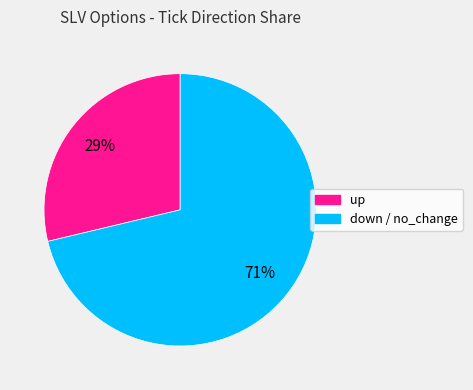

To the nearest percent, what is the average slice percentage?

50%